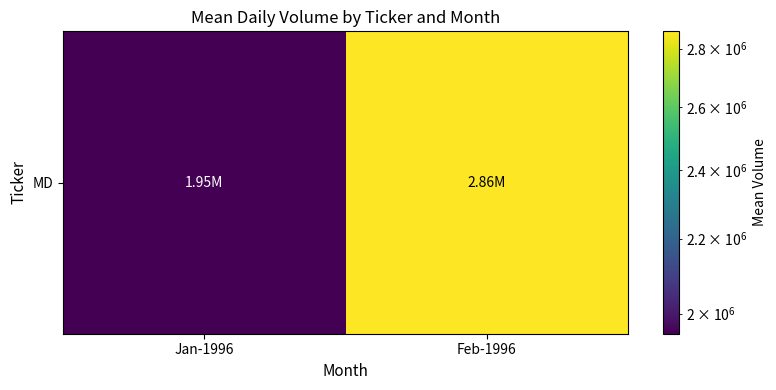

List the labels in order of value, smallest first.

Jan-1996, Feb-1996